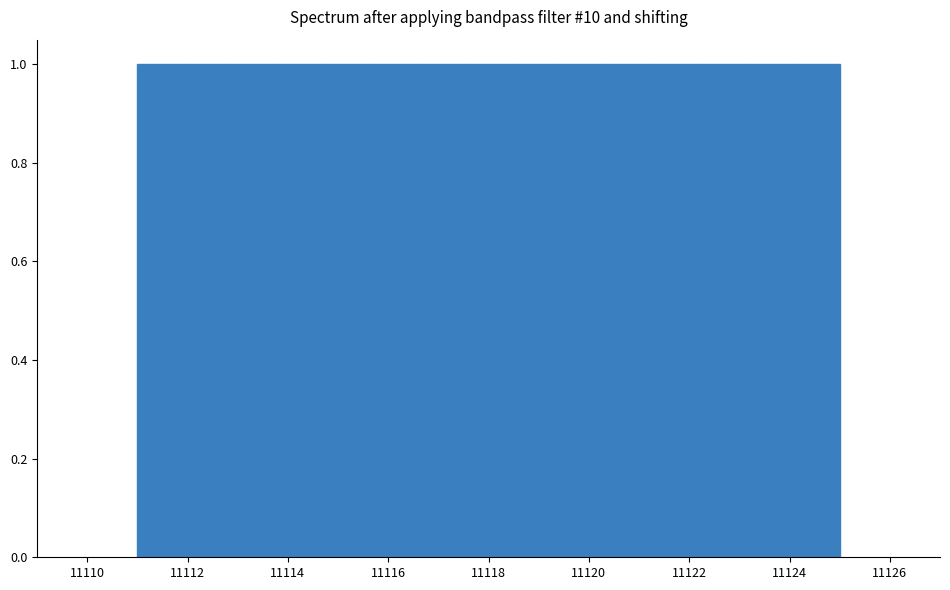

What is the height of the bar covering 11116.6 to 11117.6 on the x-axis? Neither the bar edges nor the heights are printed on the chart, so give them approximately, as read against the axes.

1